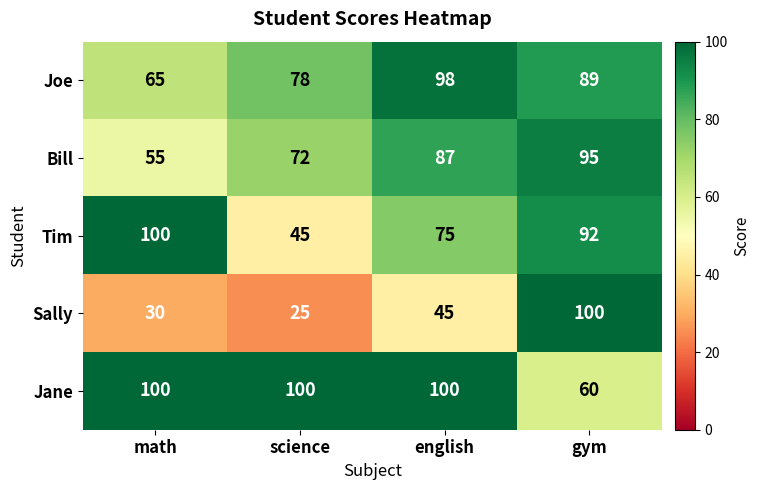

How many categories are shown in the chart?

4